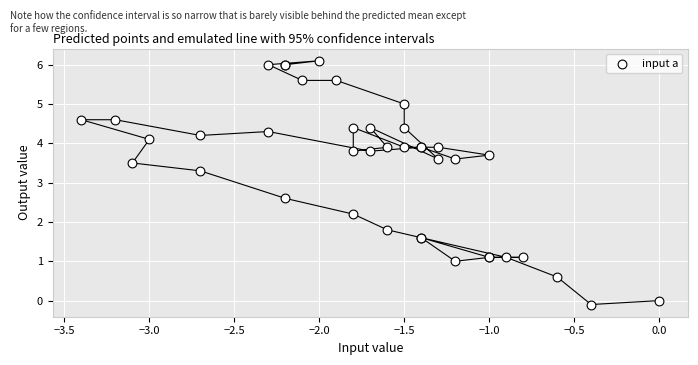

What Y value in the scatter plot is closest to 3?

3.3